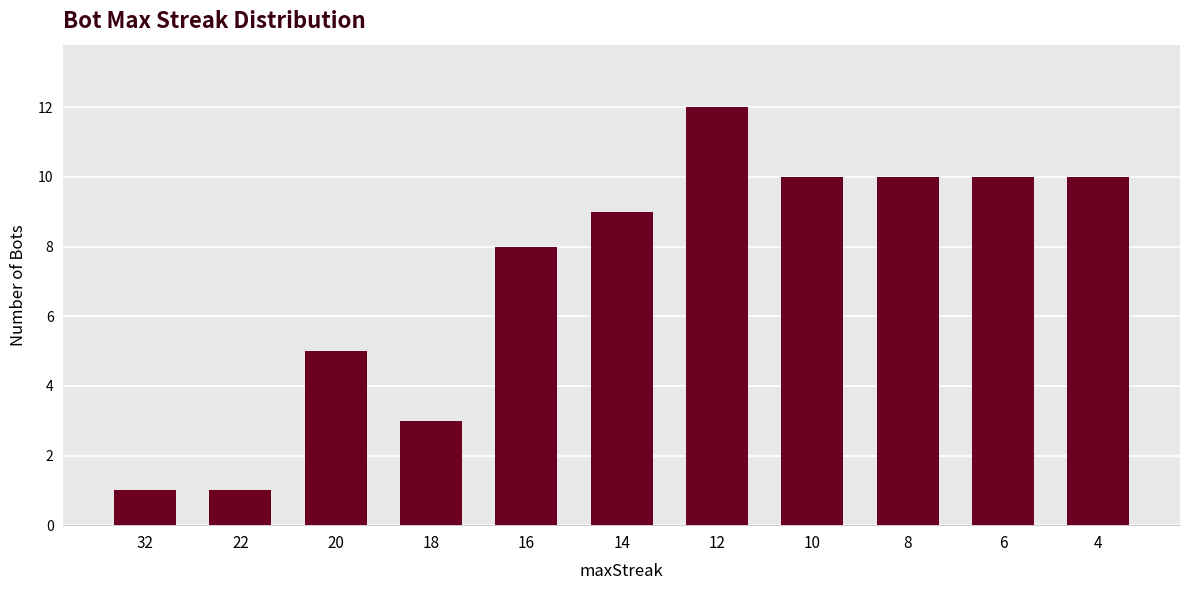

How many data points does each series have?

11